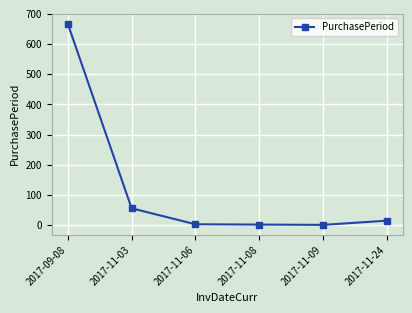

What is the label of the 6th point from the left?

2017-11-24